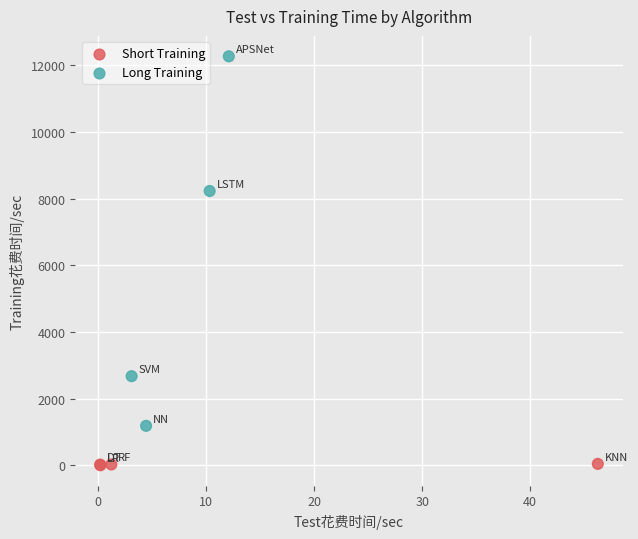

What Y value in the scatter plot is closest to 6138?

8234